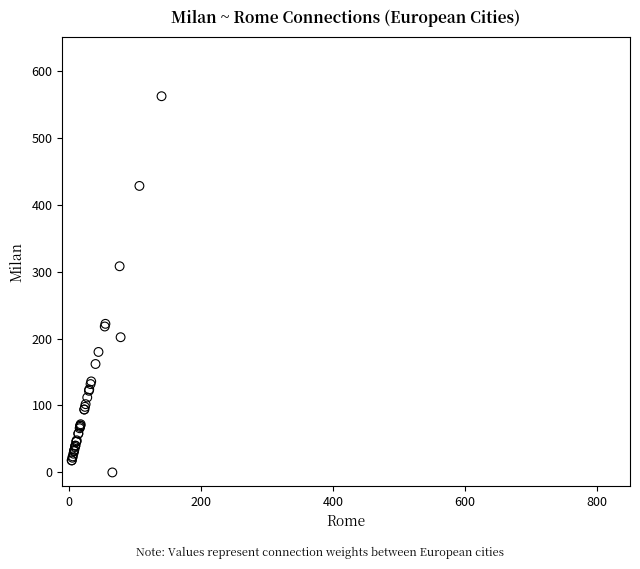

What Y value in the scatter plot is closest to 281?

308